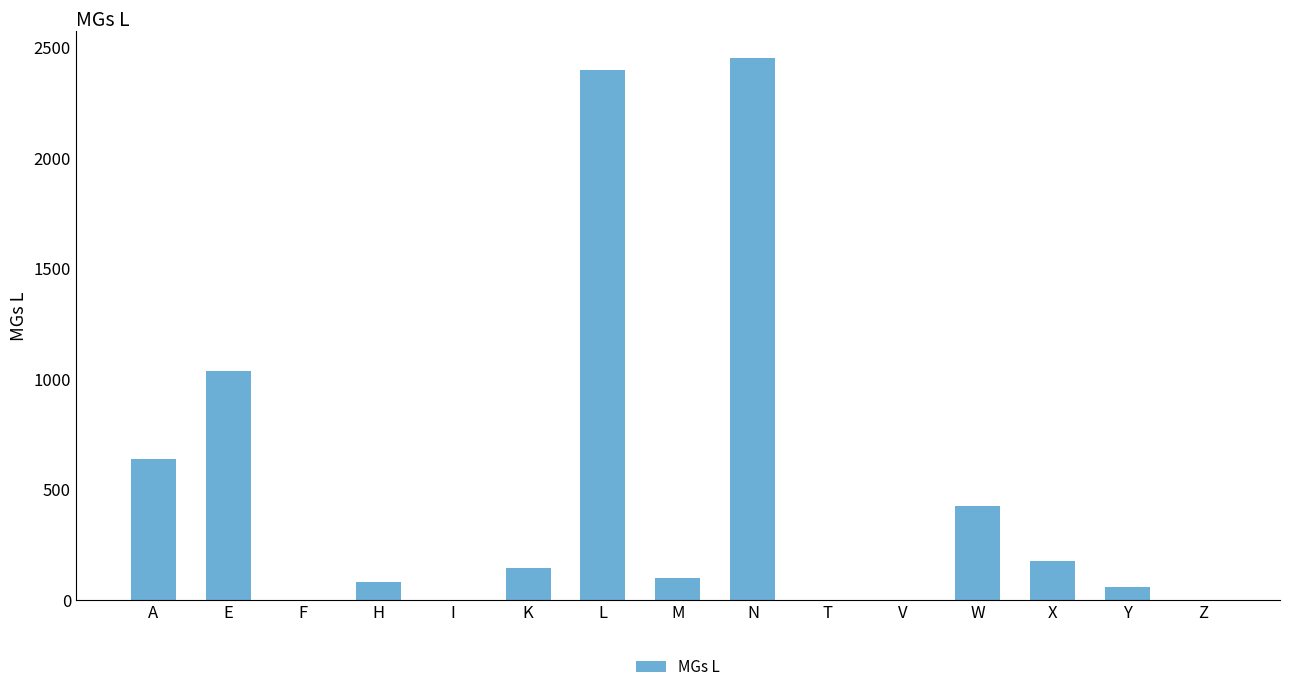

Where does the data first go above 97?

A